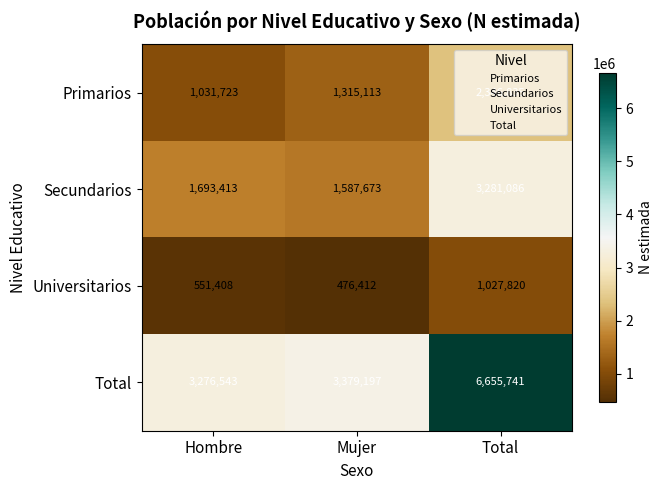

How many data points does each series have?

3